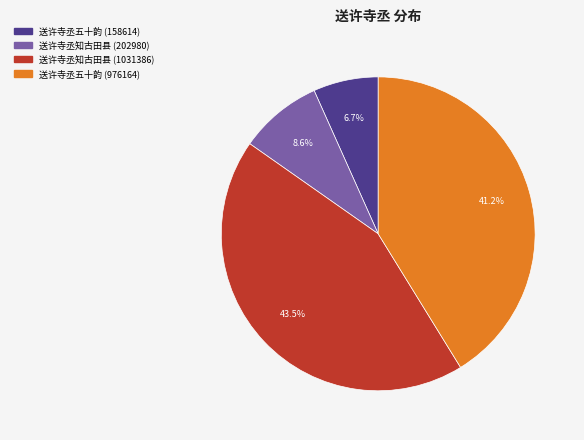

How many slices are in this pie chart?

4